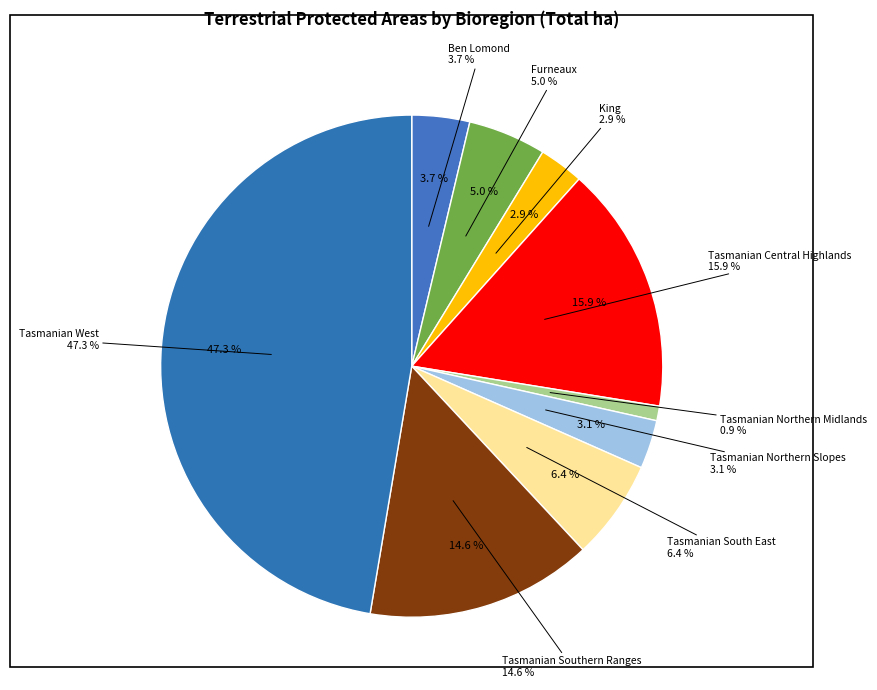

What is the smallest slice in the pie chart?

Tasmanian Northern Midlands